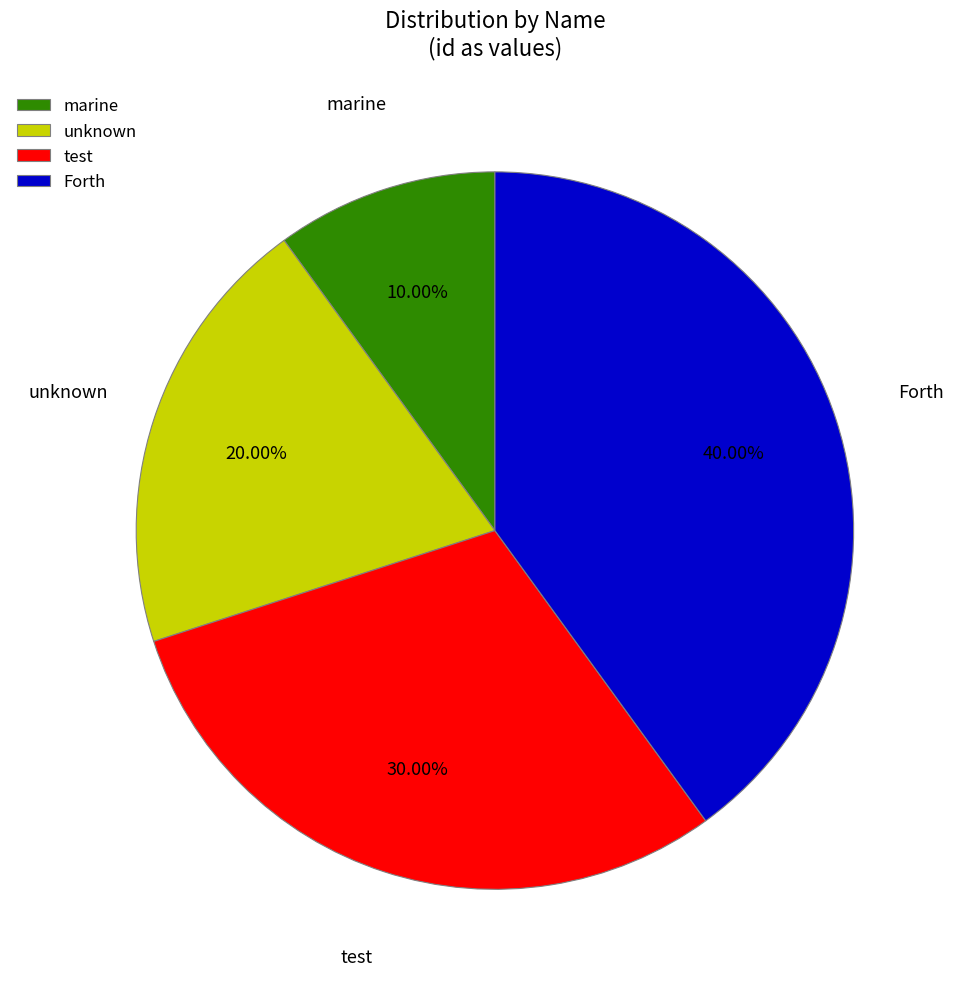

To the nearest percent, what is the difference between the Forth and marine slice percentages?

30%